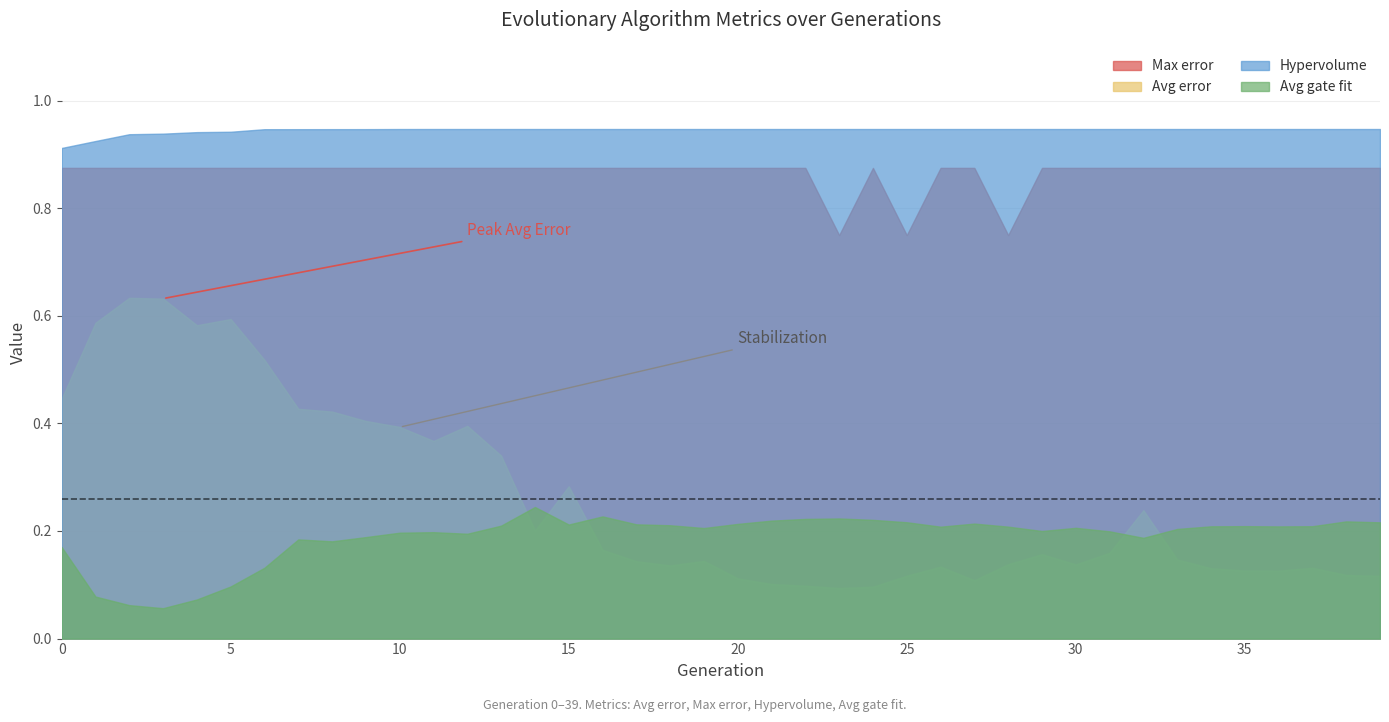

What is the sum of all Avg gate fit values?

7.5